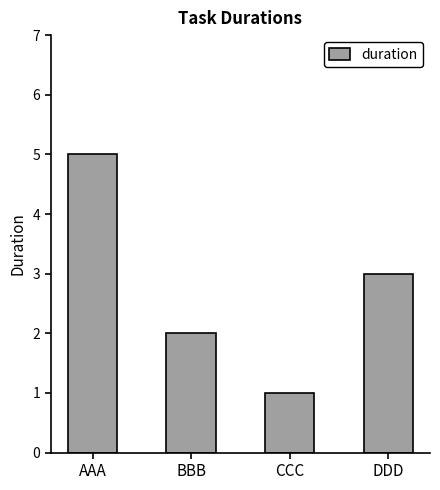

What is the minimum value shown in the chart?

1